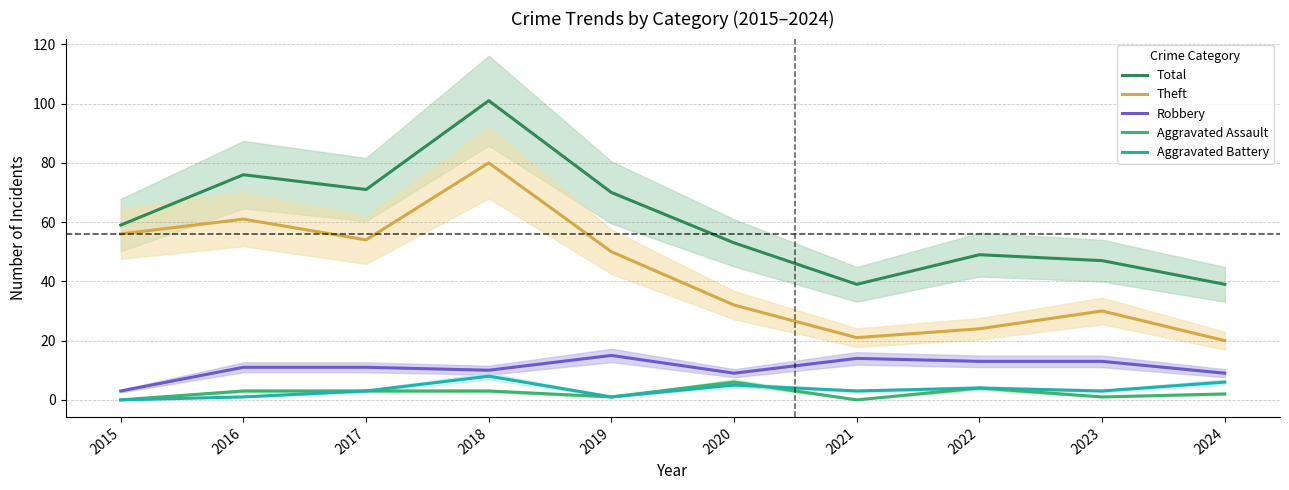

True or false: Total and Aggravated Battery intersect in this chart.

False